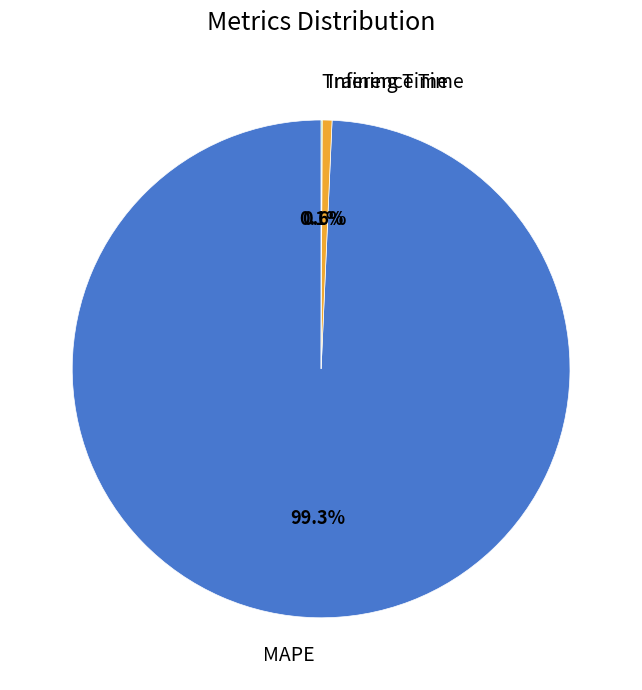

To the nearest percent, what is the average slice percentage?

33%